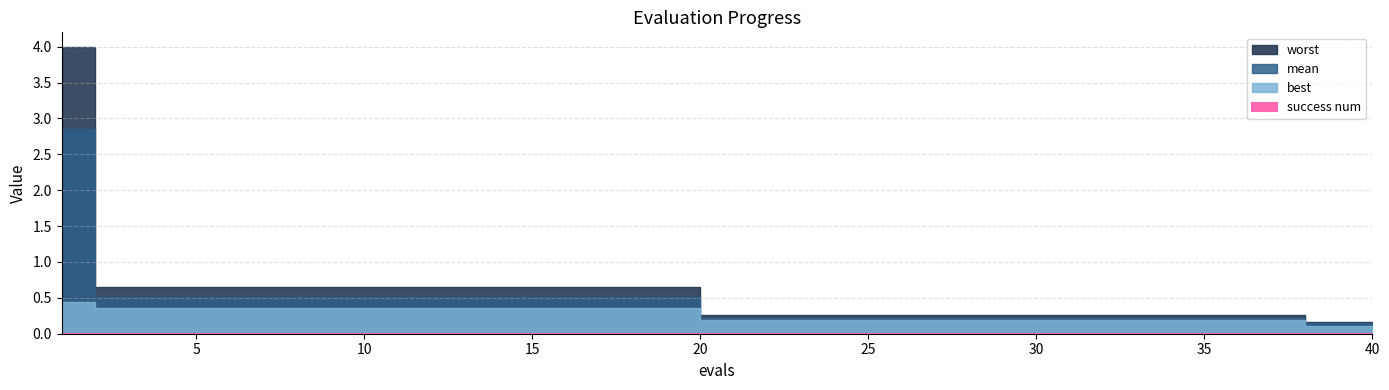

The value of worst at 30 is 0.1. True or false?

False